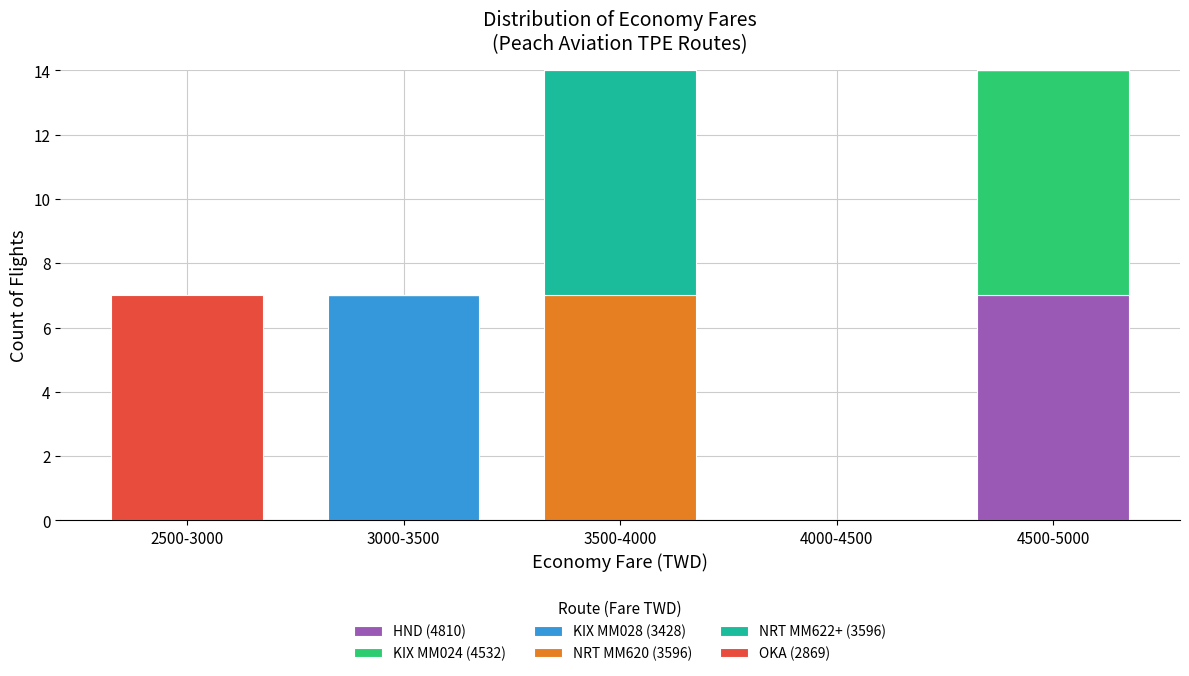

Reading left to right, transcribe the values for HND (4810).

2500-3000=0	3000-3500=0	3500-4000=0	4000-4500=0	4500-5000=7